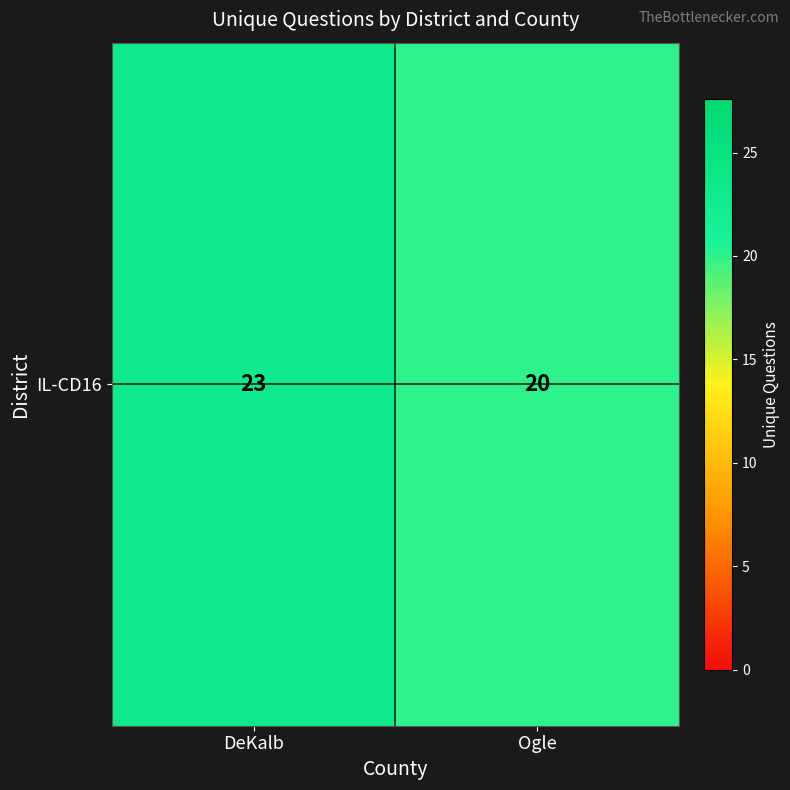

Which has a higher value, DeKalb or Ogle?

DeKalb